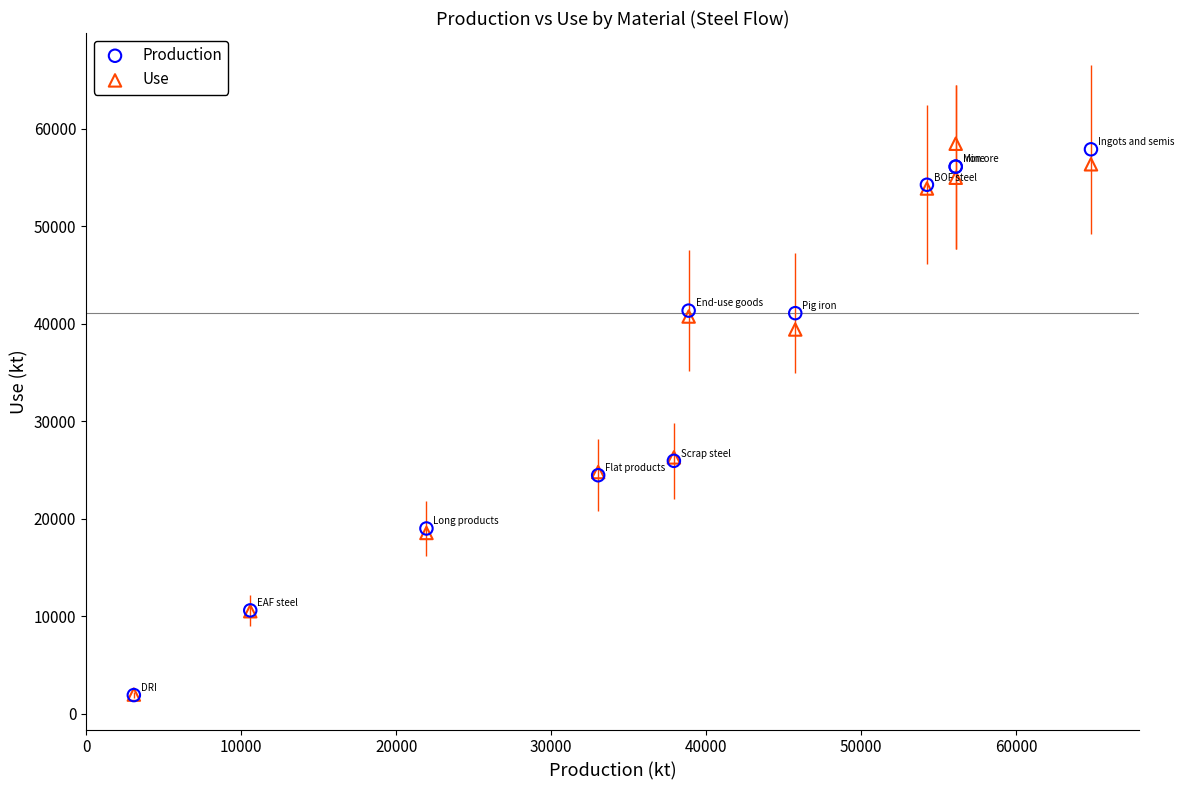

What are all the series names shown in the legend?

Production, Use